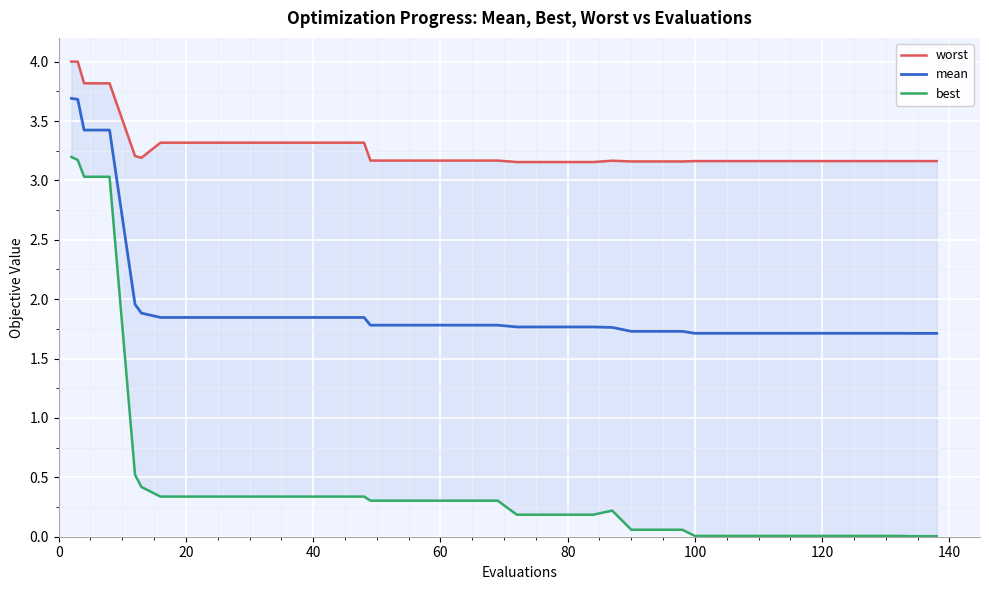

How many lines are shown in the chart?

3